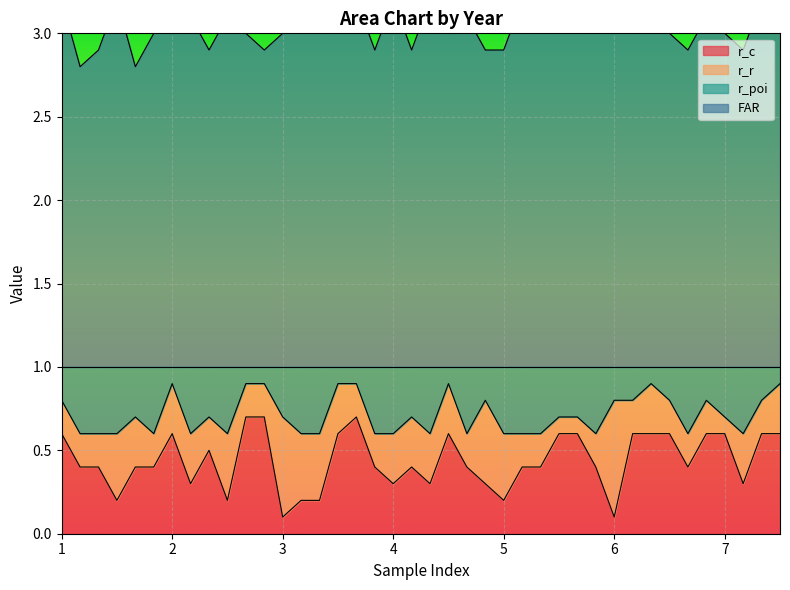

Is it true that r_c equals 0.4 at 4?

False